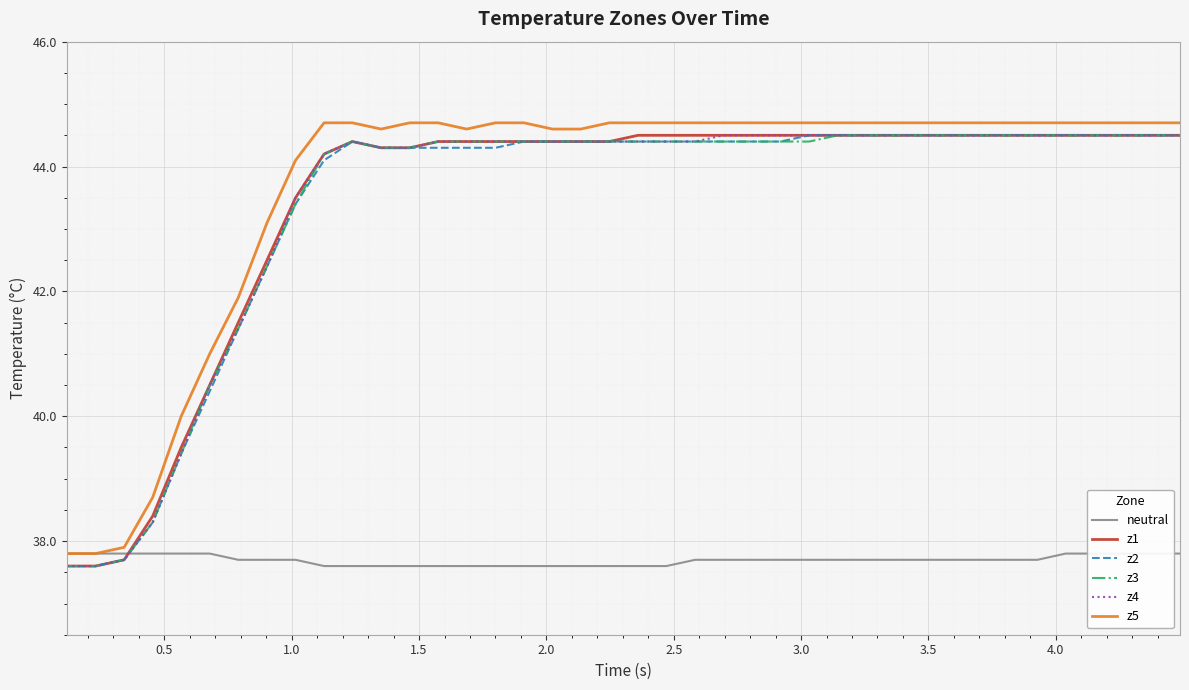

Which series has the largest total across all categories?

z5